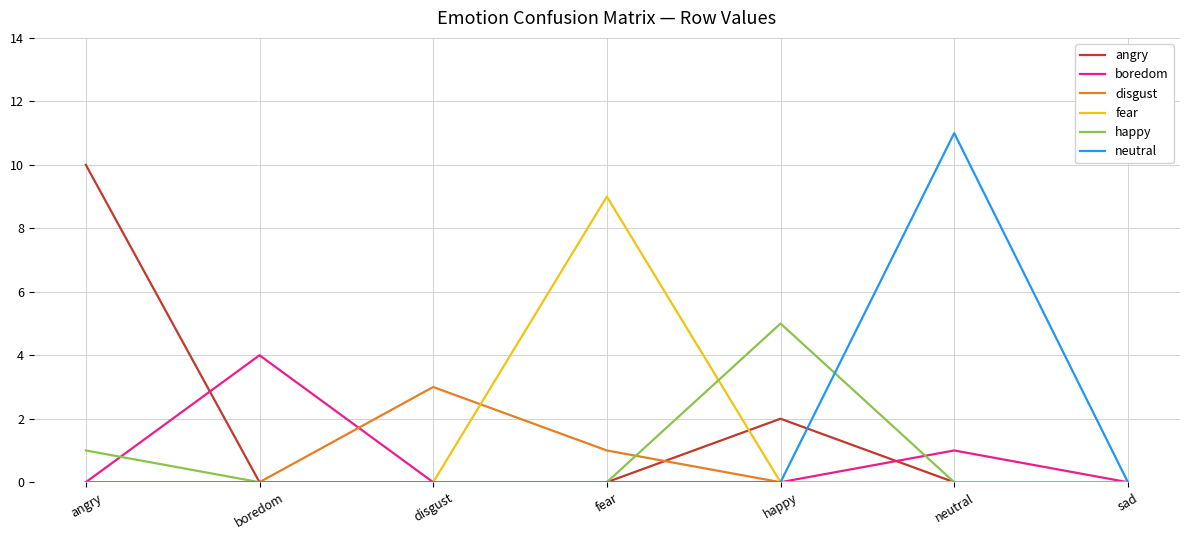

Reading right to left, extract all data points from this chart.

angry: 0	0	2	0	0	0	10
boredom: 0	1	0	0	0	4	0
disgust: 0	0	0	1	3	0	0
fear: 0	0	0	9	0	0	0
happy: 0	0	5	0	0	0	1
neutral: 0	11	0	0	0	0	0